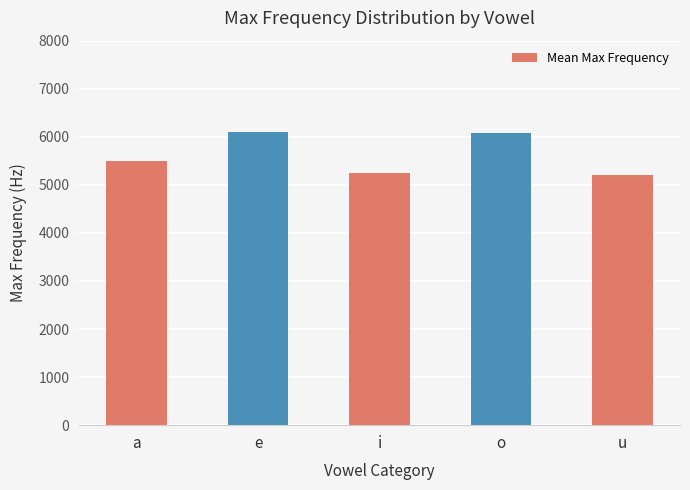

The chart shows a value of 6071.4 at o. True or false?

True